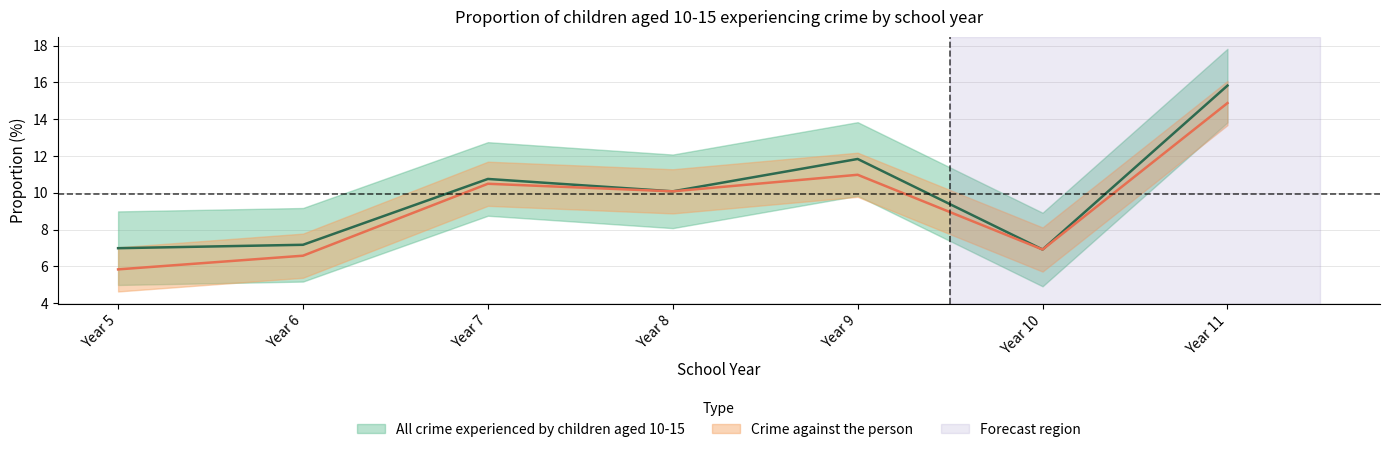

What is the sum of all All crime experienced by children aged 10-15 values?

69.6